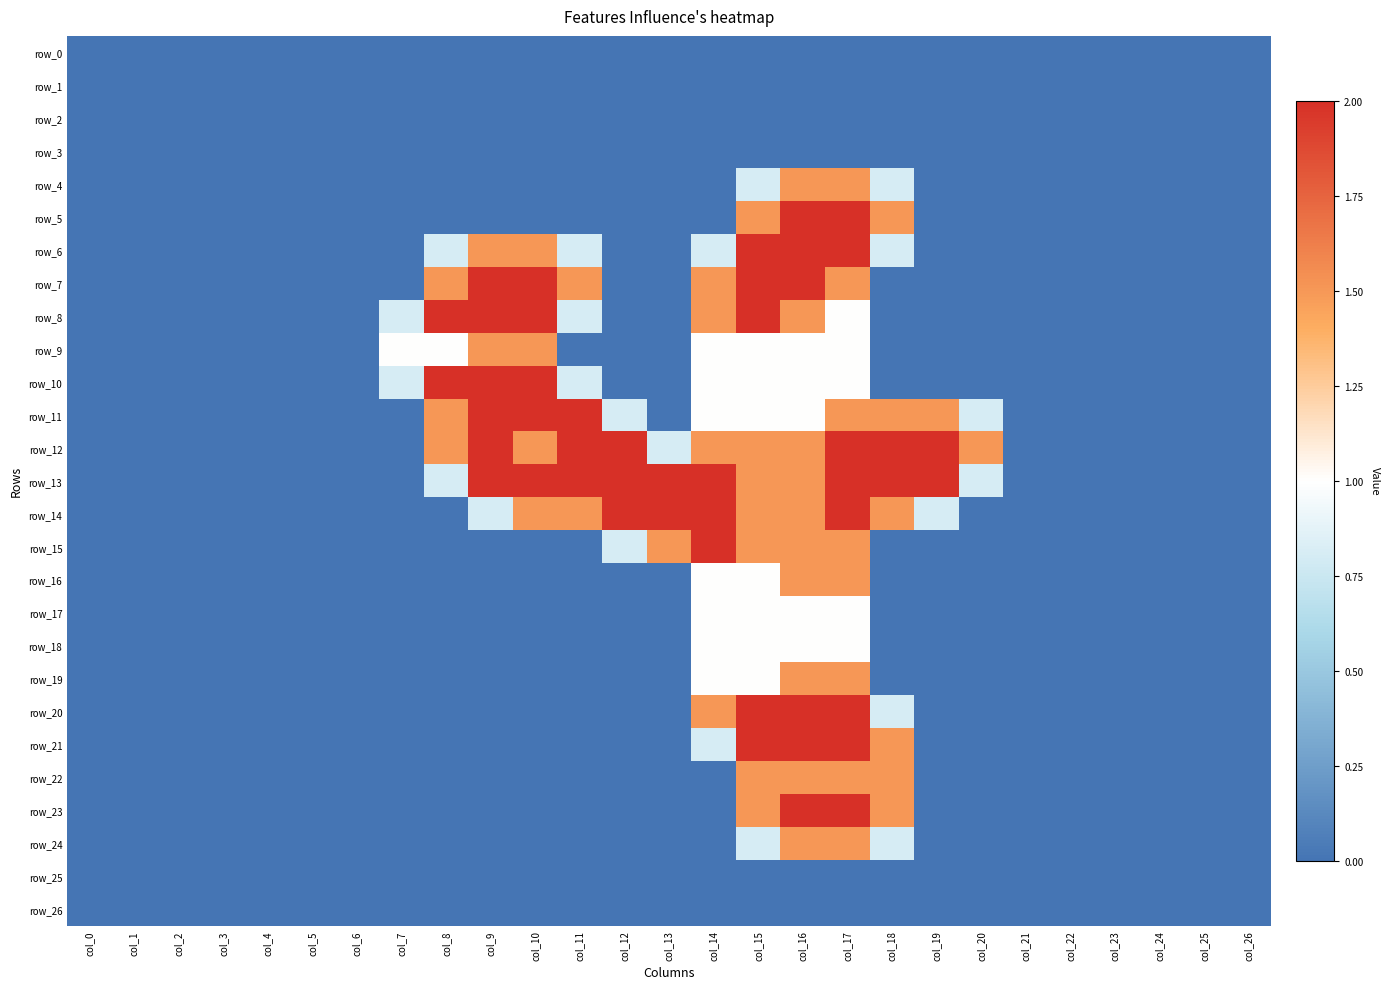

Count the number of categories in the chart.

27